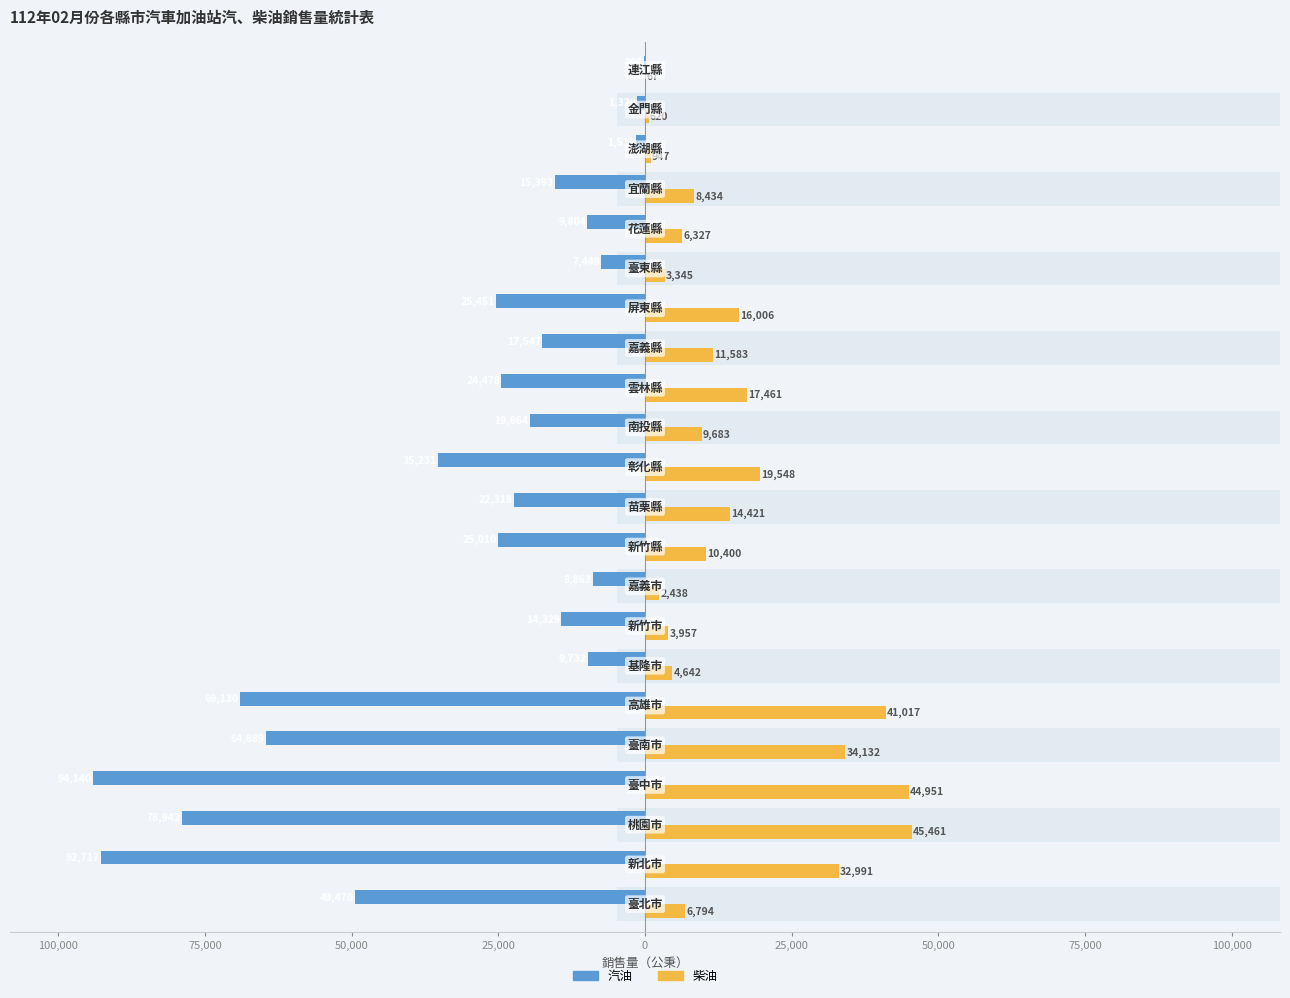

Count the number of categories in the chart.

22